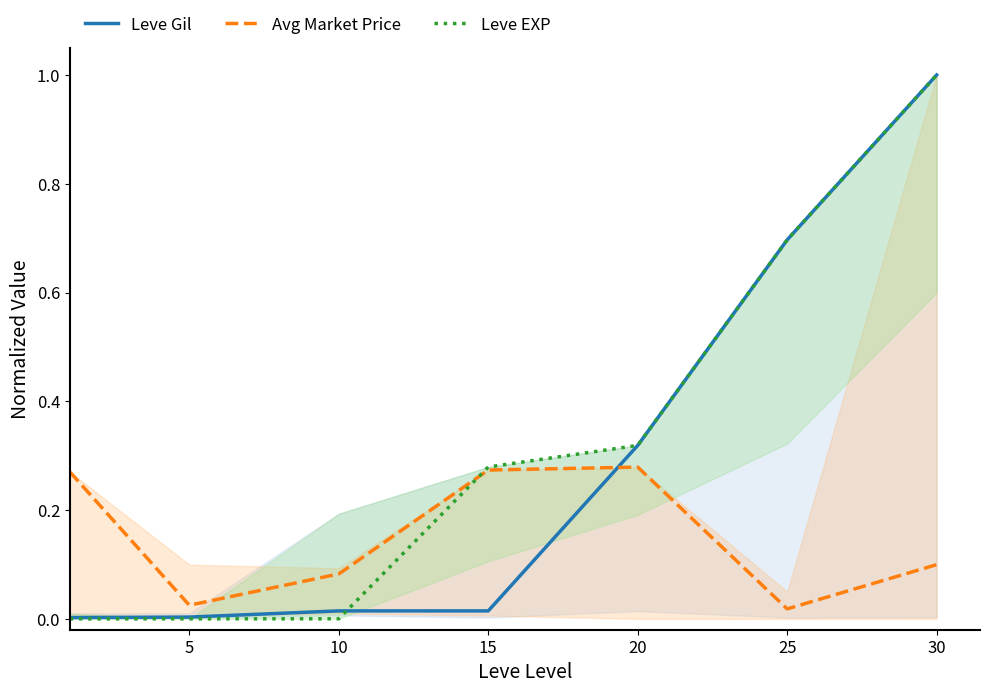

What is the greatest value displayed?

1.0